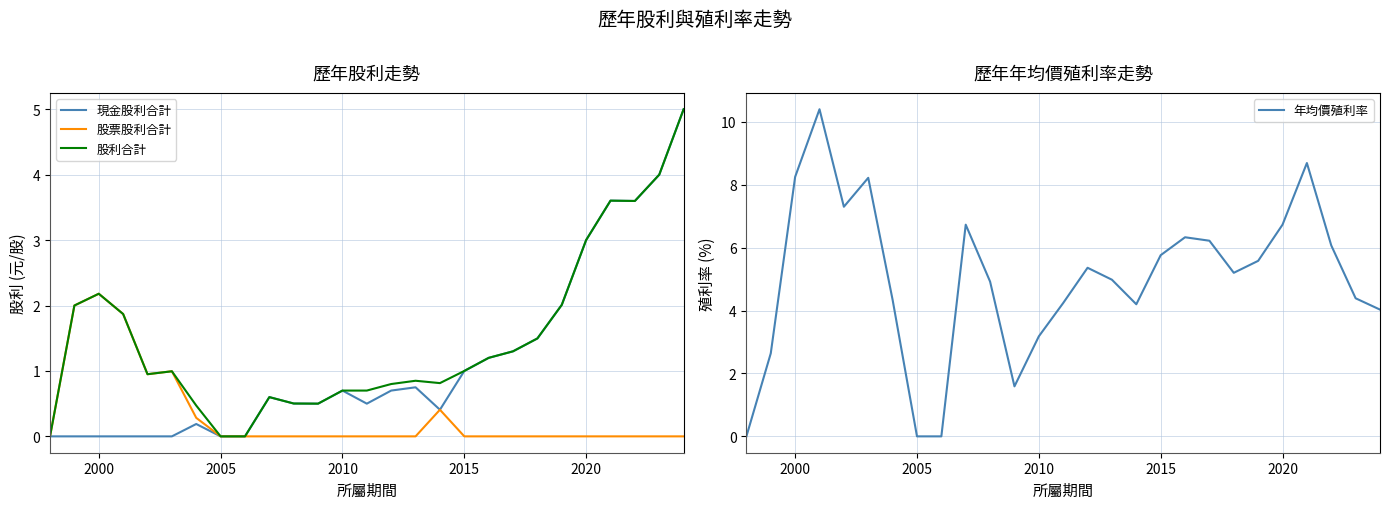

True or false: 年均價殖利率 and 股票股利合計 cross at least once.

False